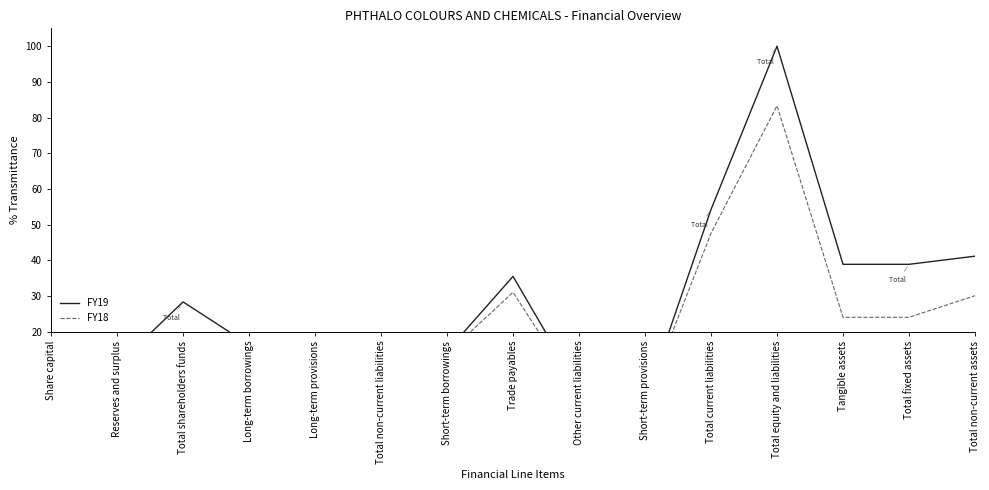

What are all the series names shown in the legend?

FY19, FY18